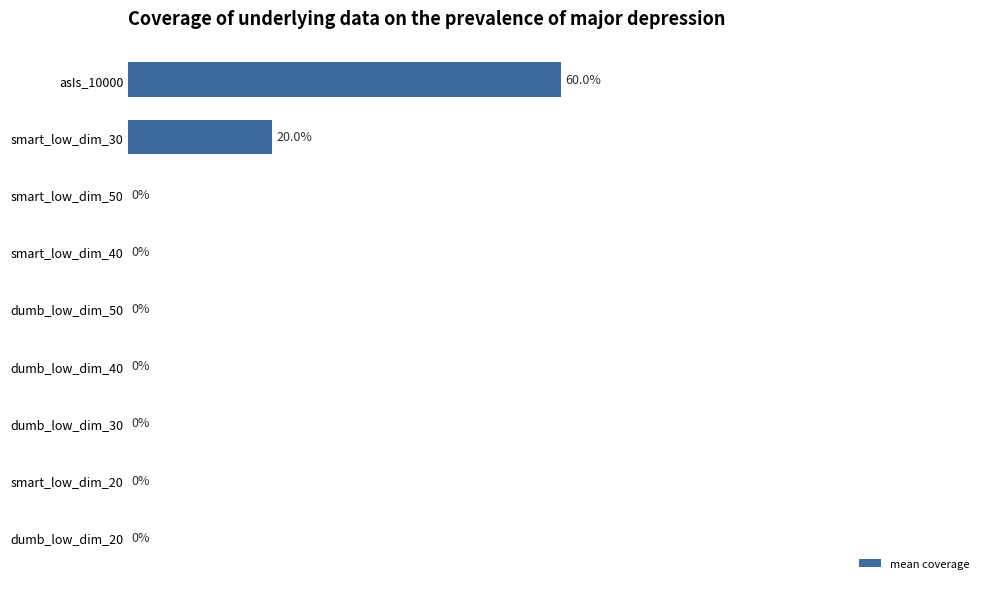

Which has a higher value, smart_low_dim_40 or asIs_10000?

asIs_10000